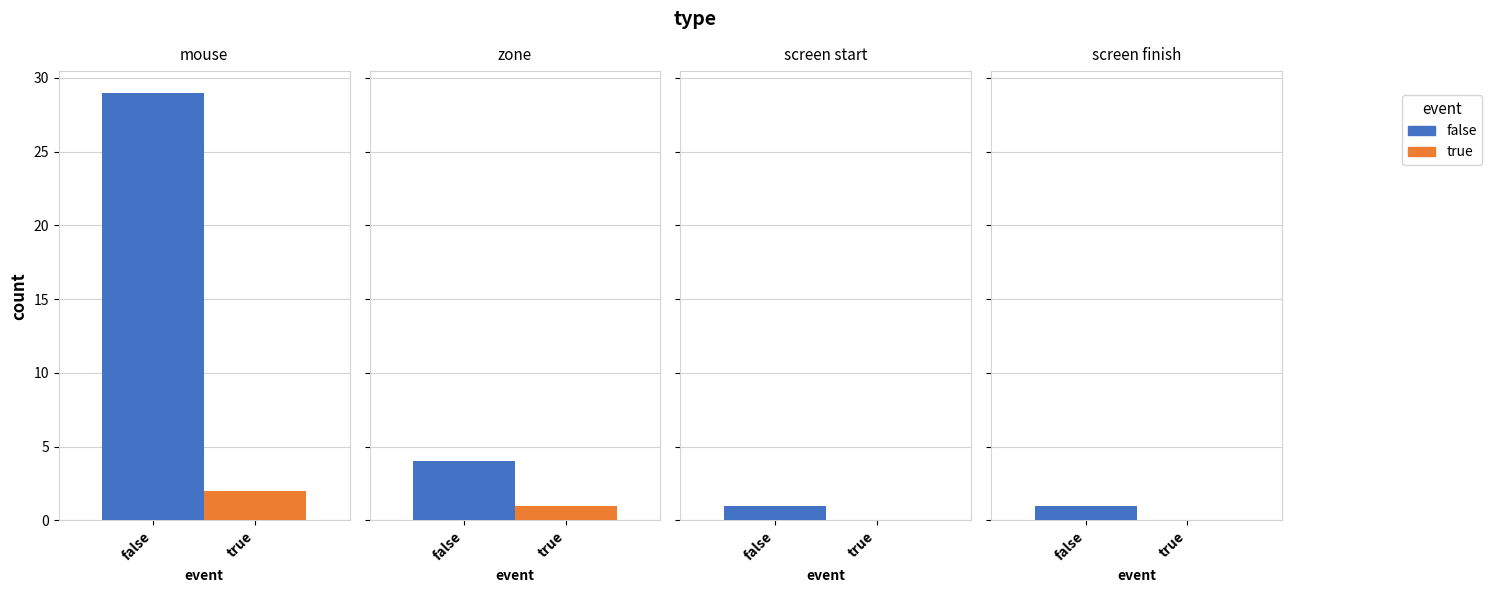

Is it true that screen start equals 0 at mouse?

True